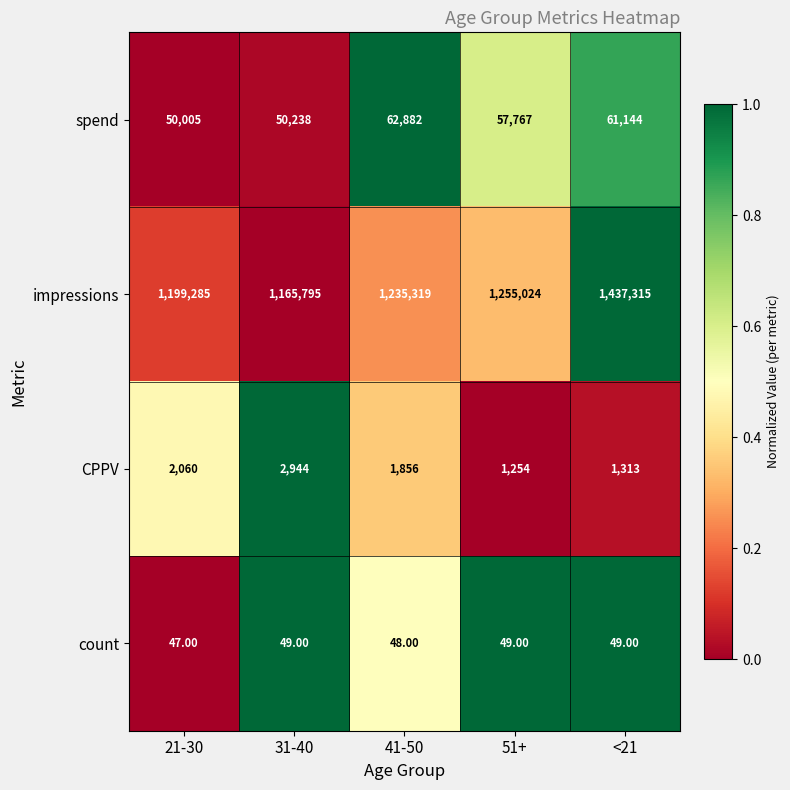

What is the sum of the CPPV values at 31-40 and 51+?

4198